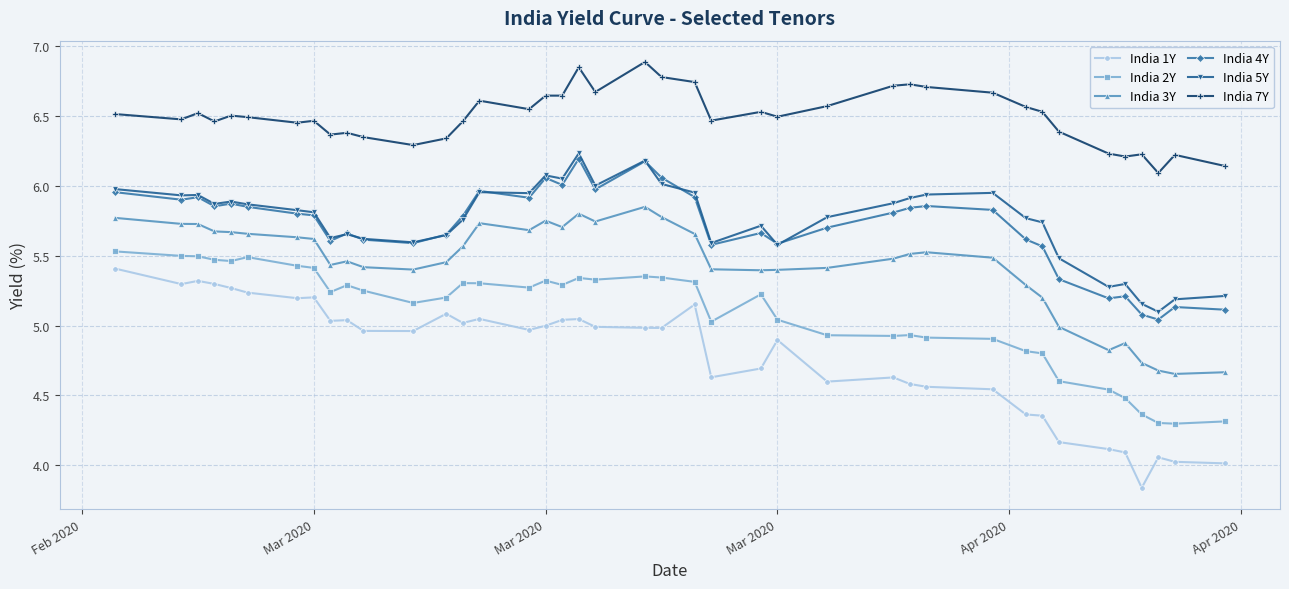

How many series are shown in this chart?

6